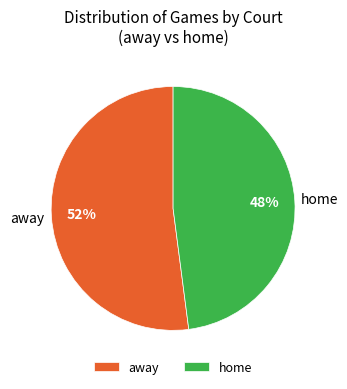

What is the ratio of the value at away to the value at home?

1.1